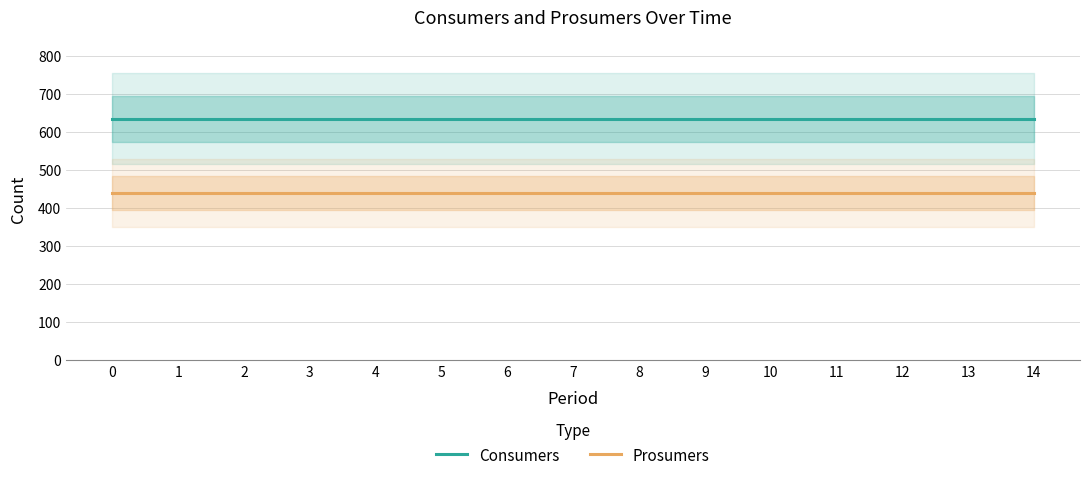

Does the chart have visible grid lines?

Yes